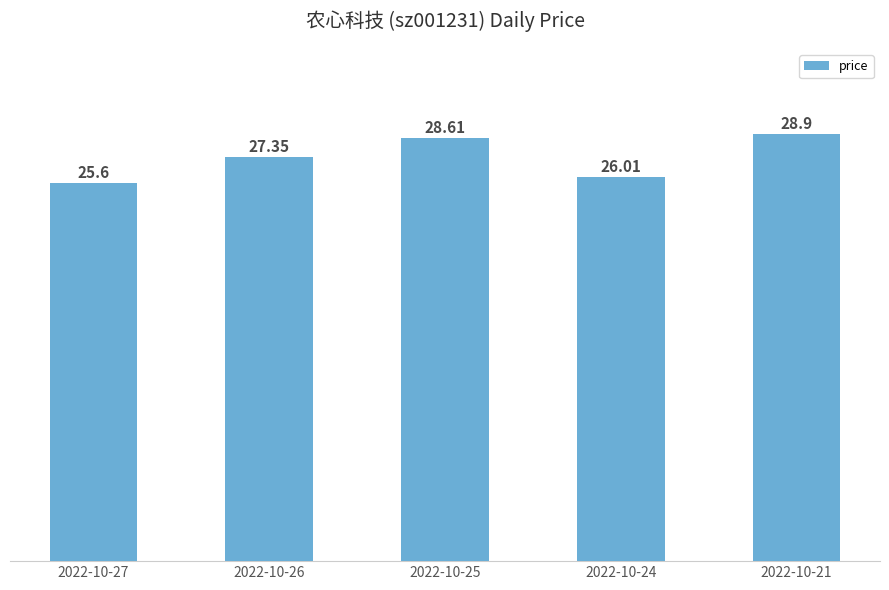

At which category does the chart reach its minimum across all series?

2022-10-27